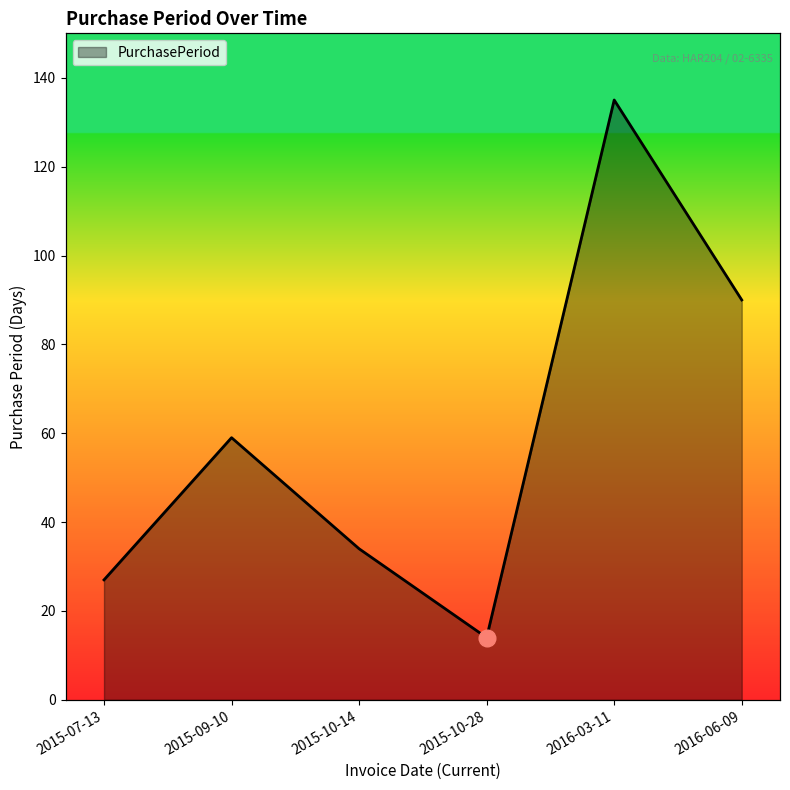

What is the average value?

60